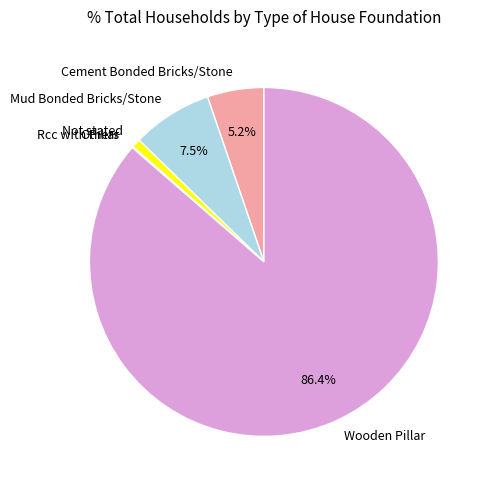

Is there any slice that represents more than half of the pie?

Yes